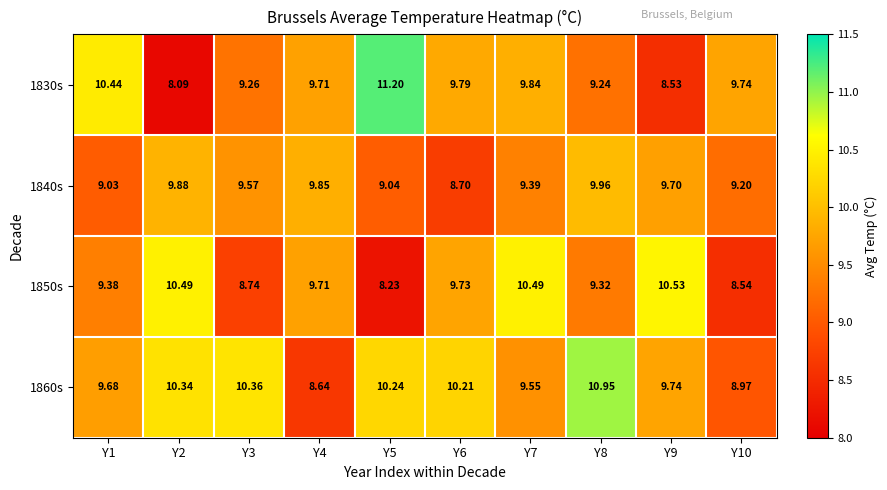

What is the total value across all series at Y2?

38.8